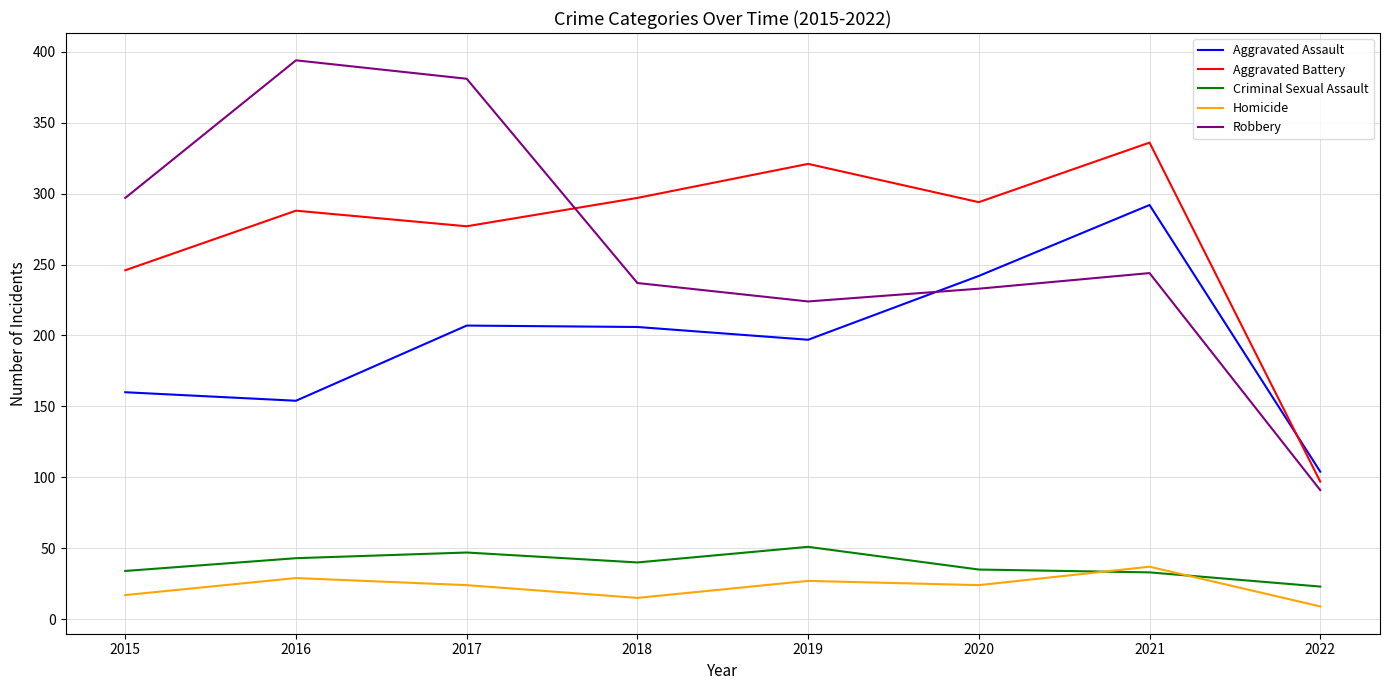

Which series has the widest spread of values?

Robbery